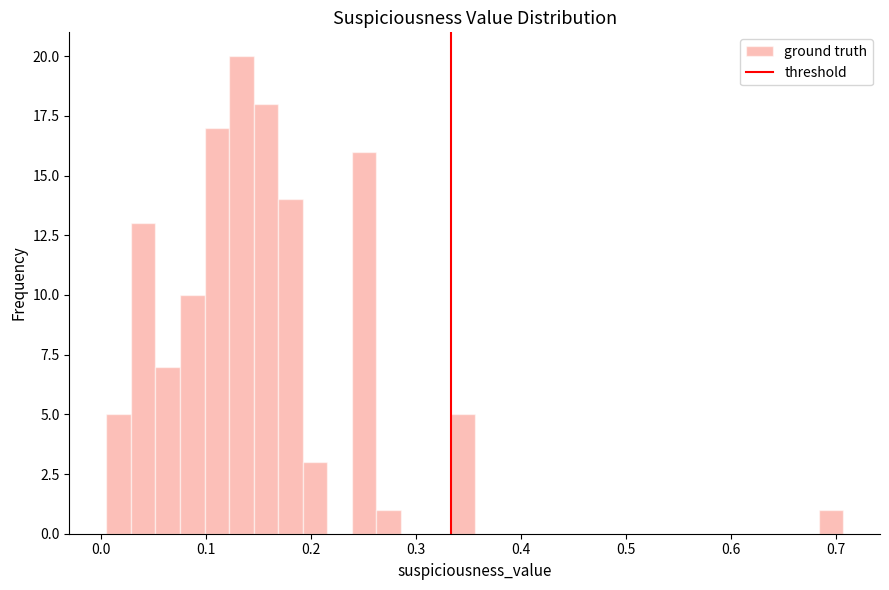

Read against the x-axis, roughly where is the centre of the tallest bar?

0.13